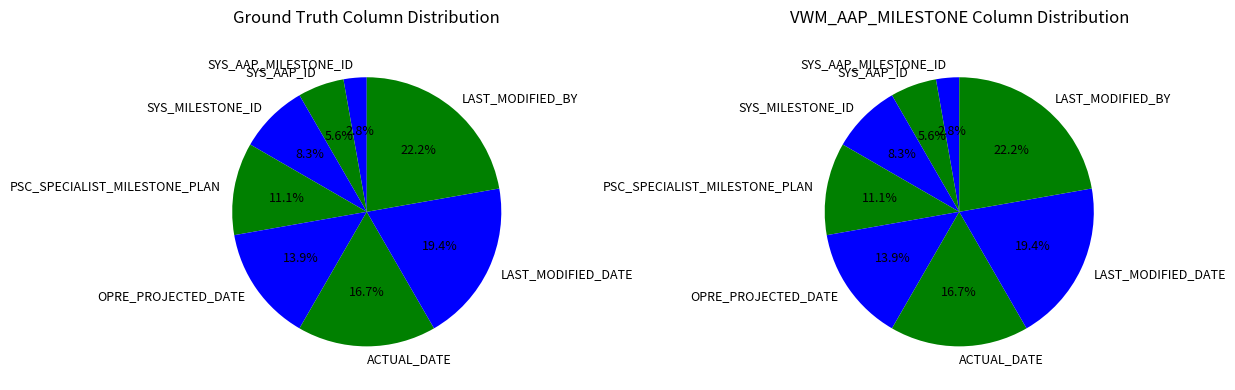

How many slices are in this pie chart?

8